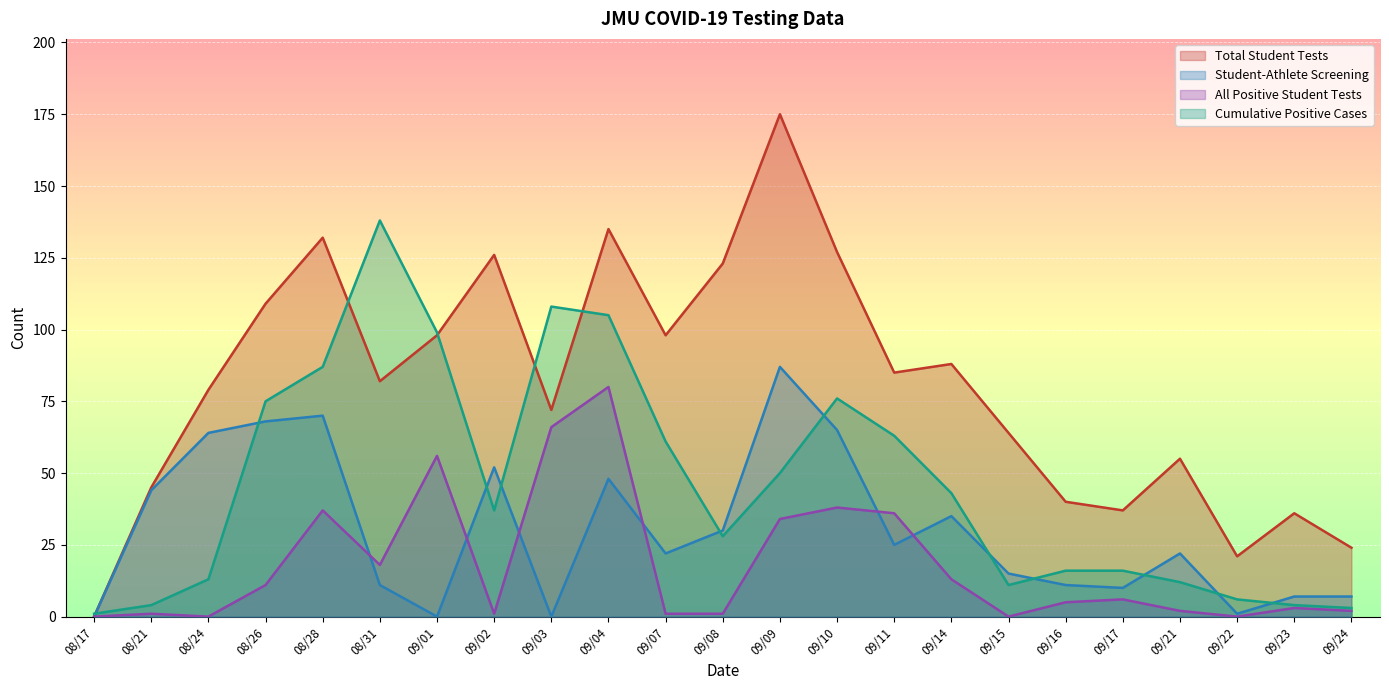

Where is Total Student Tests nearest to the value 87?

09/14